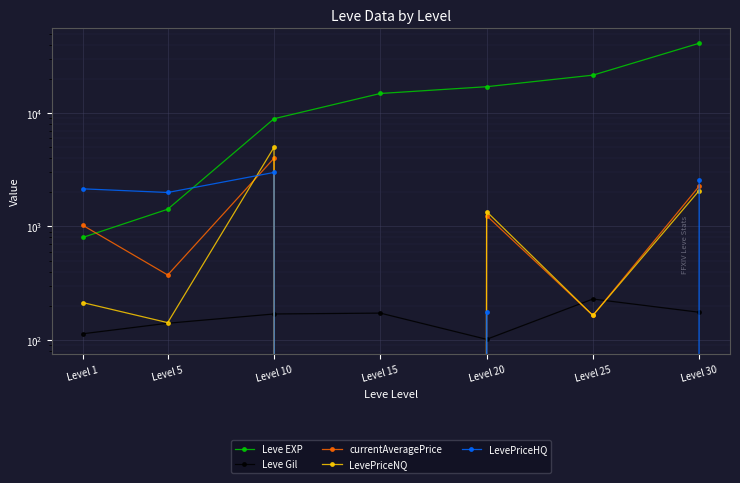

Where is the first local minimum for currentAveragePrice?

Level 5